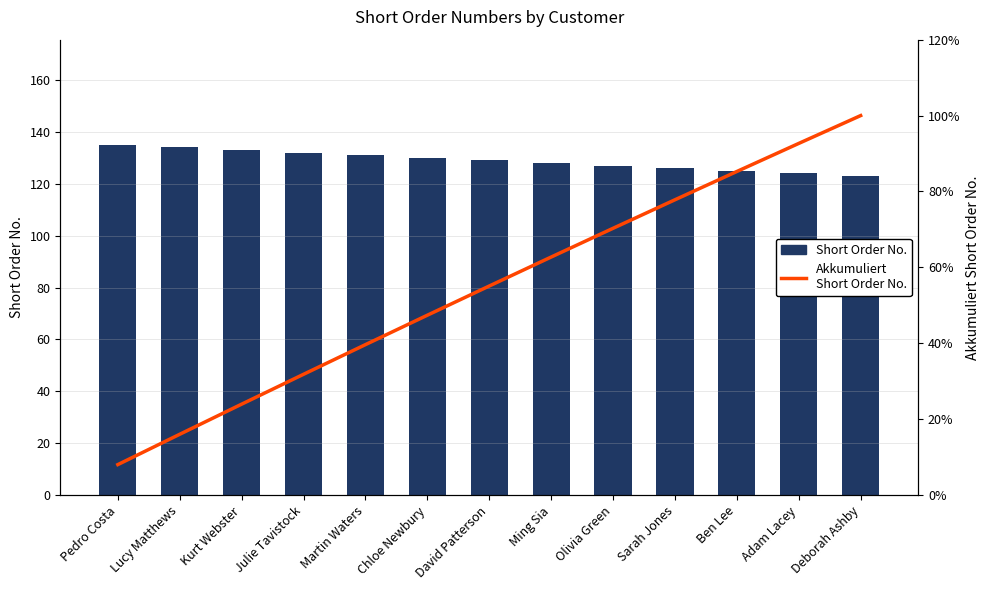

What is the total value across all series at Deborah Ashby?

124.0